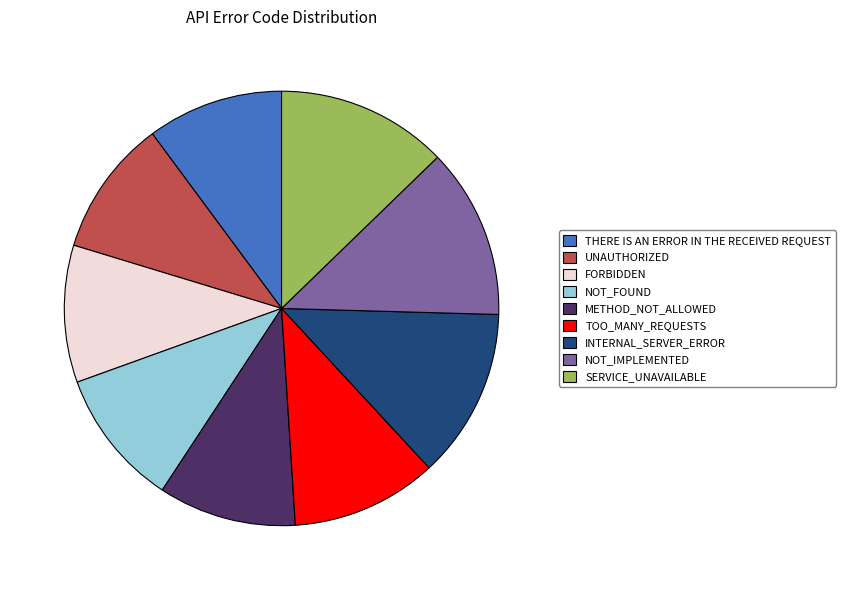

Between NOT_FOUND and SERVICE_UNAVAILABLE, which is larger?

SERVICE_UNAVAILABLE